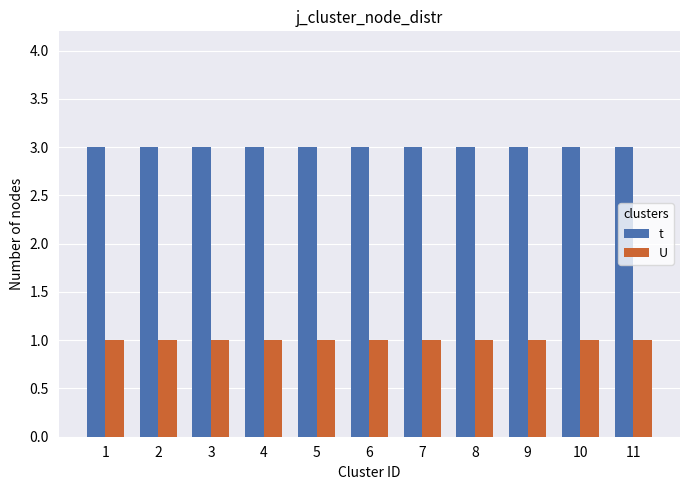

What is the minimum value shown in the chart?

1